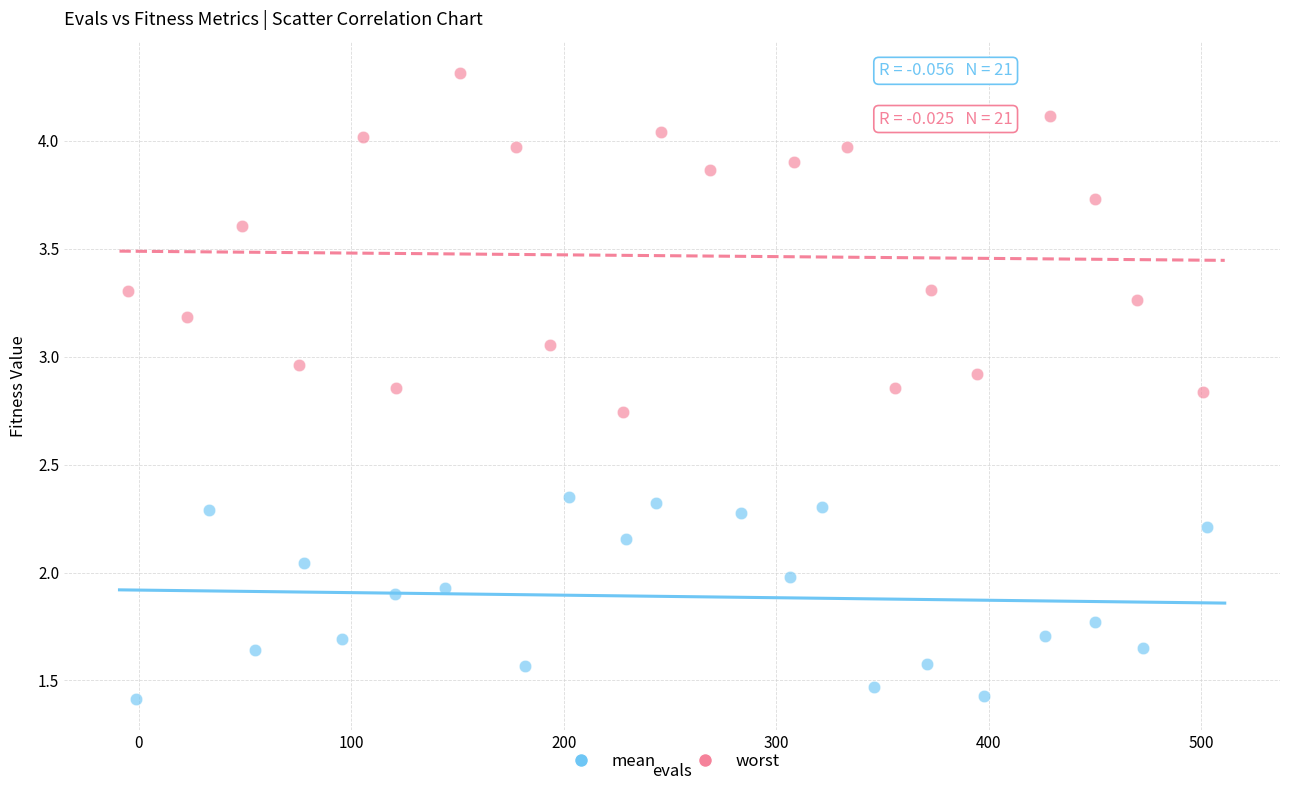

Which series has the widest spread of Y values?

worst